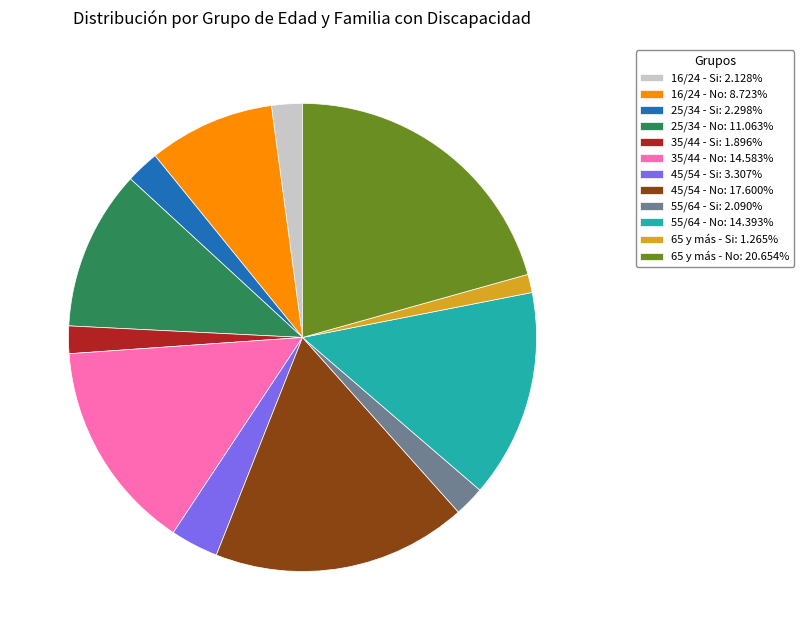

Count the number of slices in the pie.

12